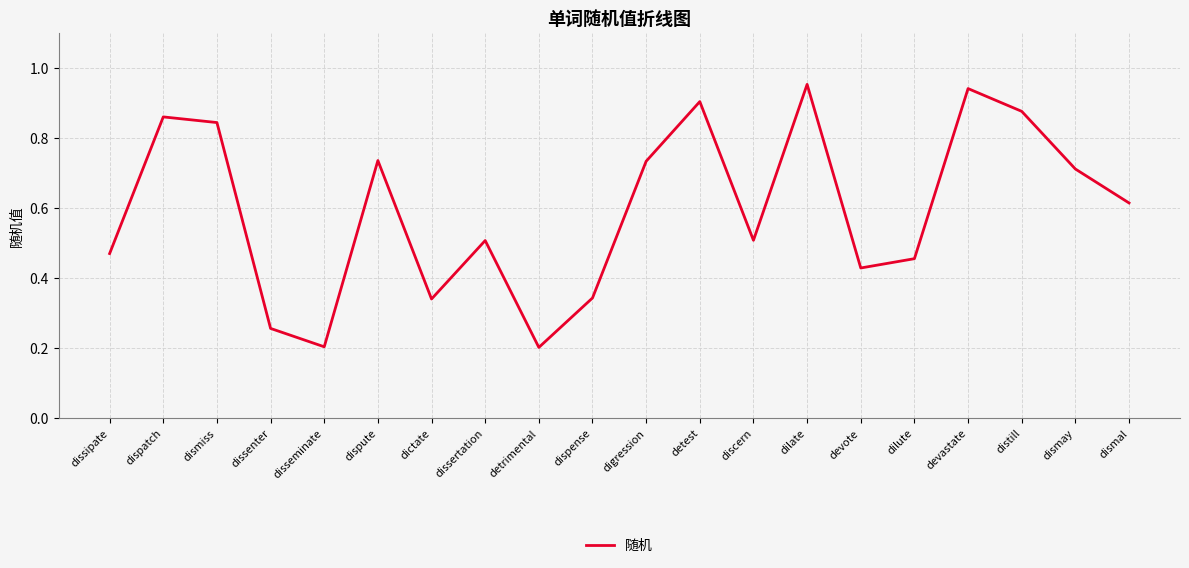

What is the sum of the values at dictate and distill?

1.2